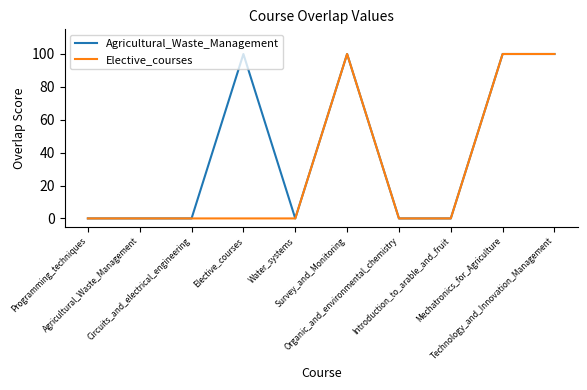

Is it true that Elective_courses equals -66 at Elective_courses?

False